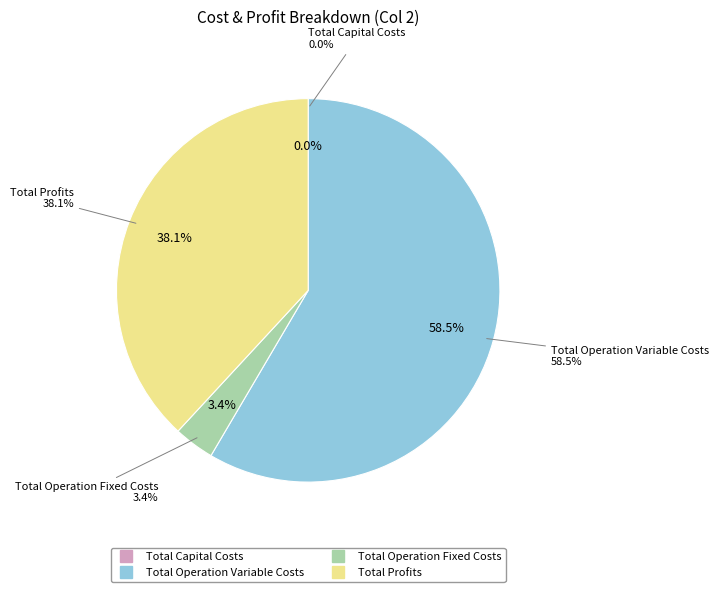

To the nearest percent, what is the difference between the largest and smallest slice percentages?

58%